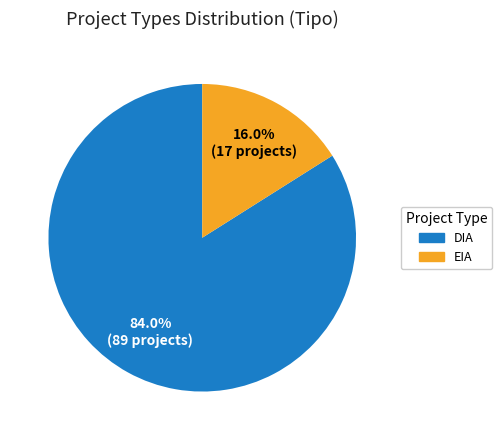

What is the smallest slice in the pie chart?

EIA